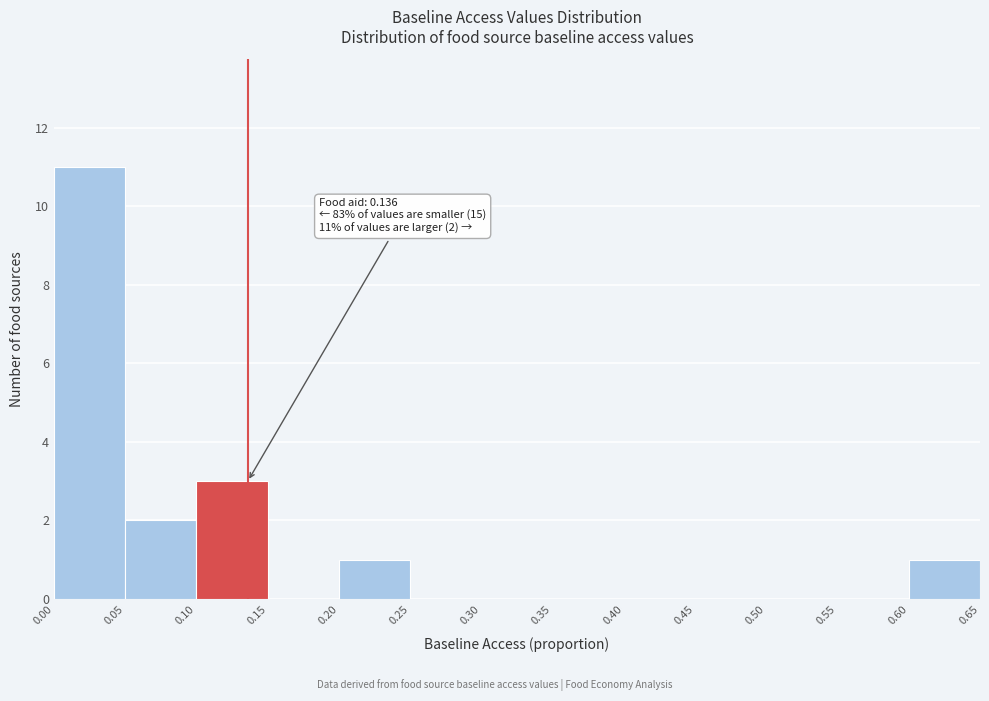

Which range on the x-axis has the tallest bar?

0.00 to 0.05